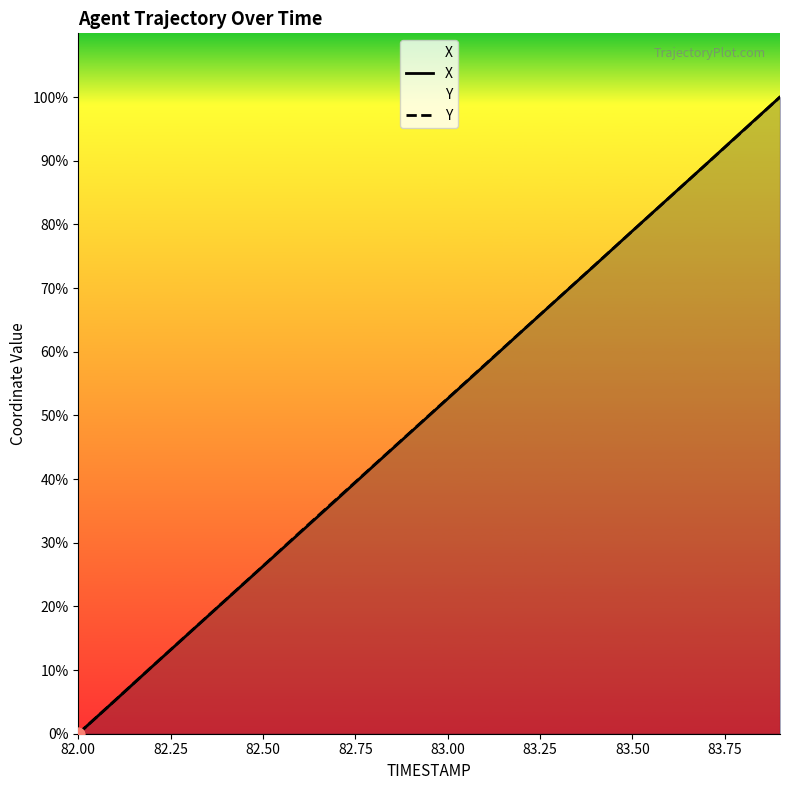

Which series has the largest total across all categories?

Y